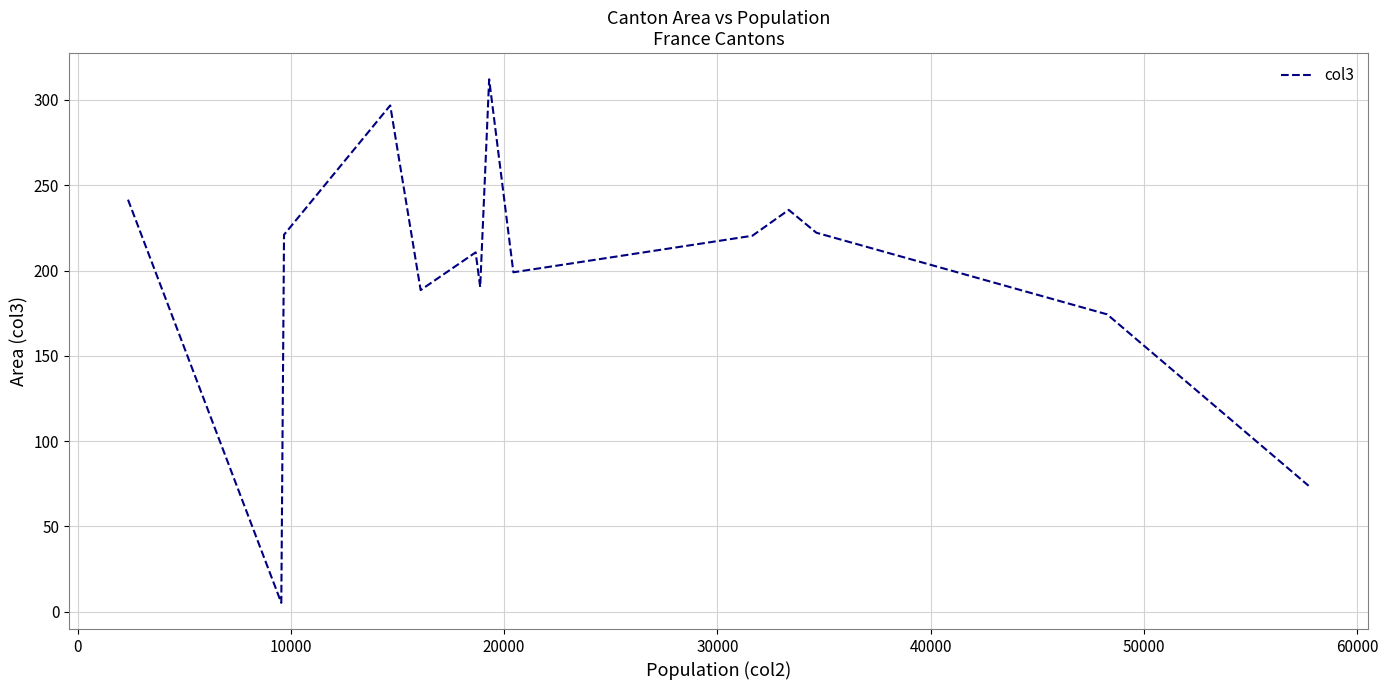

What is the greatest value displayed?

312.1